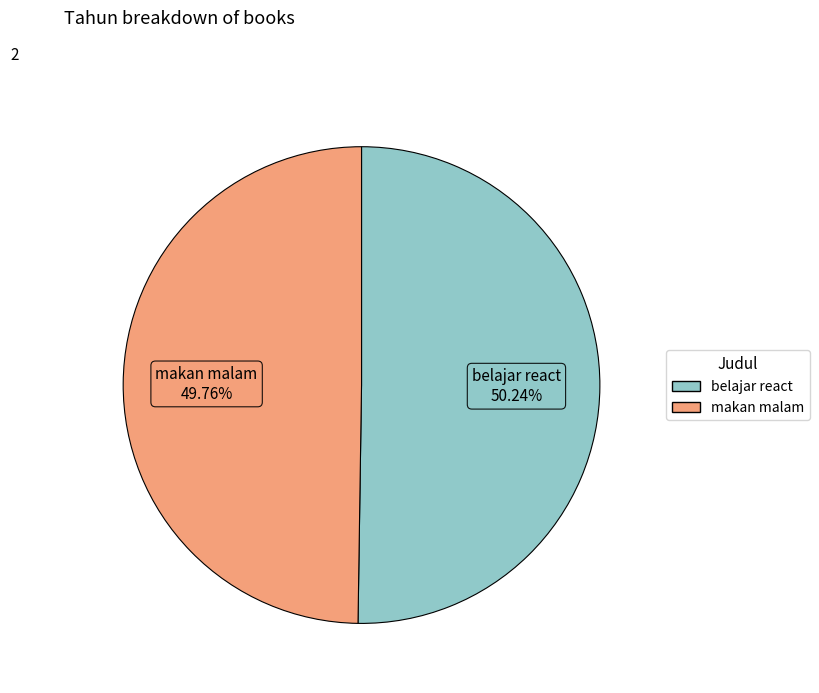

Do belajar react and makan malam together represent more than half of the pie?

Yes